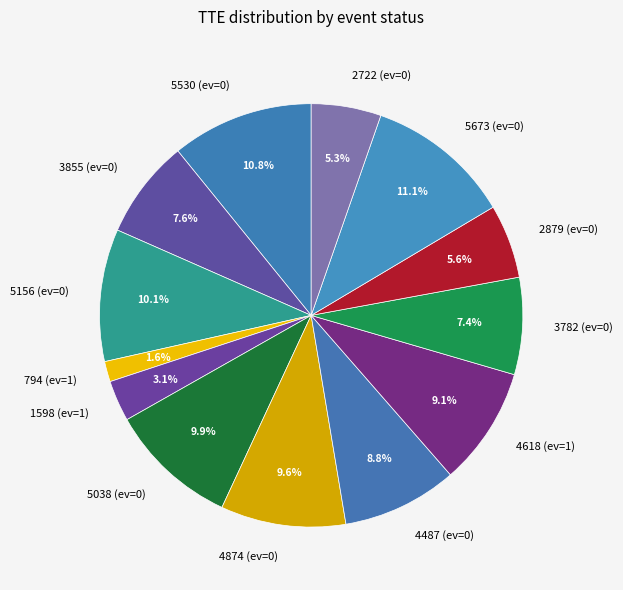

To the nearest percent, what is the difference between the largest and smallest slice percentages?

10%